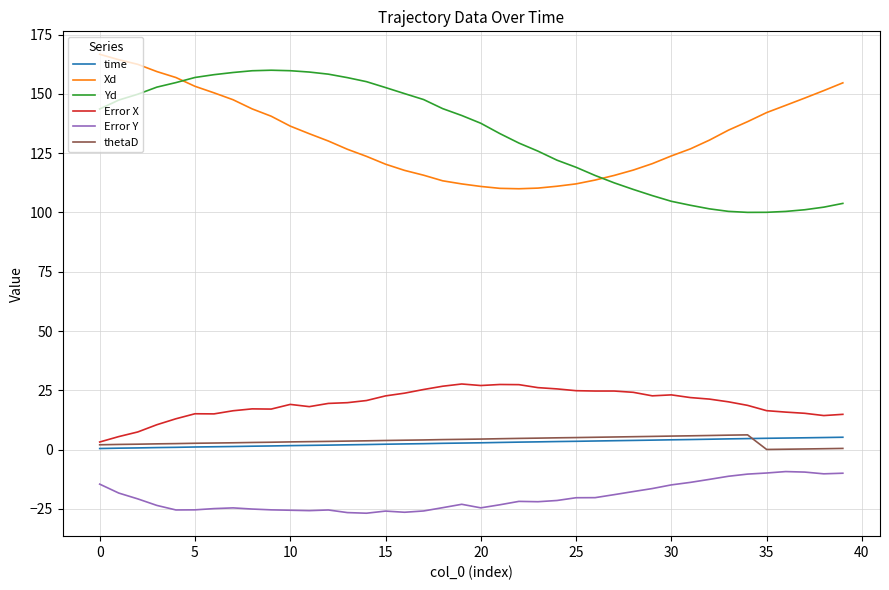

At how many categories does at least one series exceed 36?

40